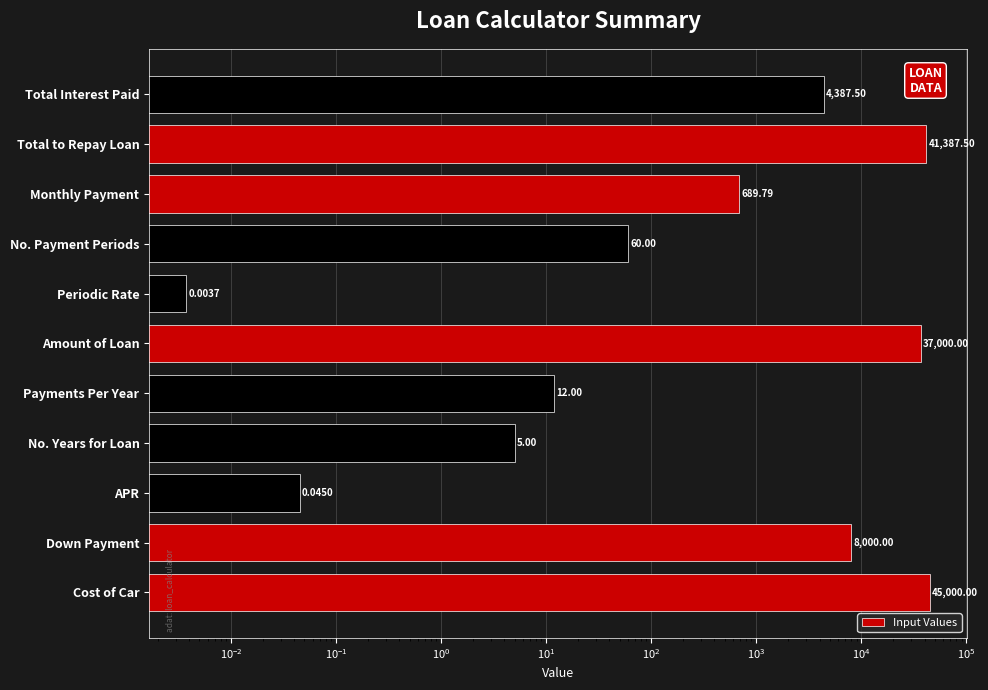

Reading left to right, what are all the values shown in this chart?

45000.0	8000.0	0.0	5.0	12.0	37000.0	0.0	60.0	689.8	41387.5	4387.5